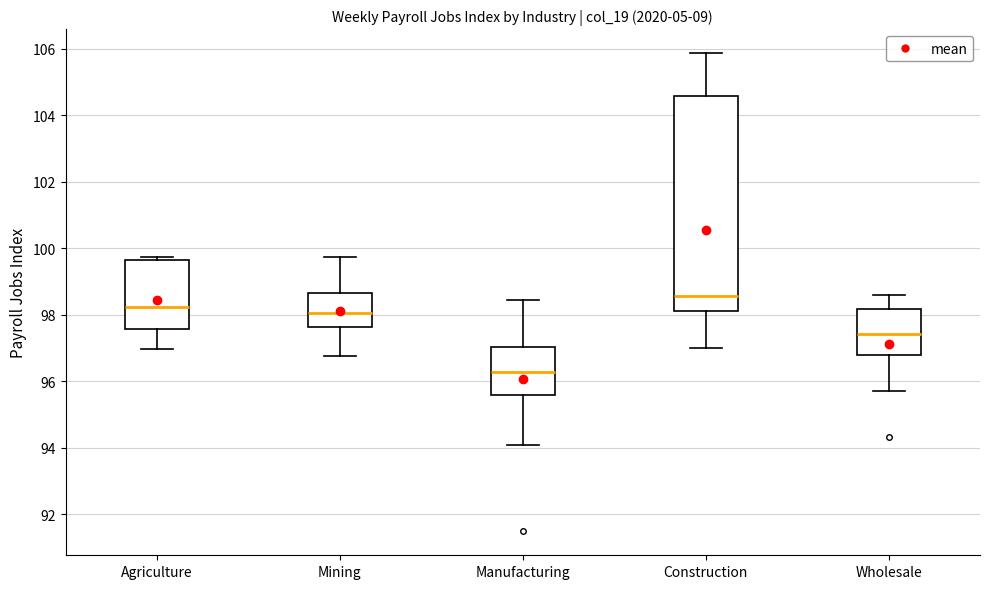

Where does the median line of the box for Agriculture sit on the y-axis? The values are not printed on the chart, so give them approximately, as read against the axis.

98.2